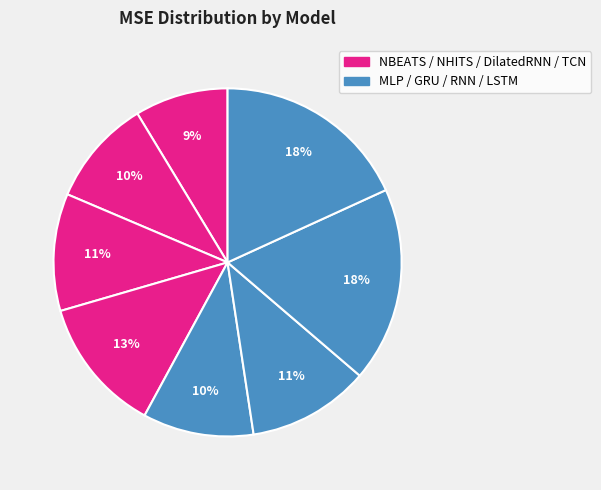

How many segments does this pie chart have?

8